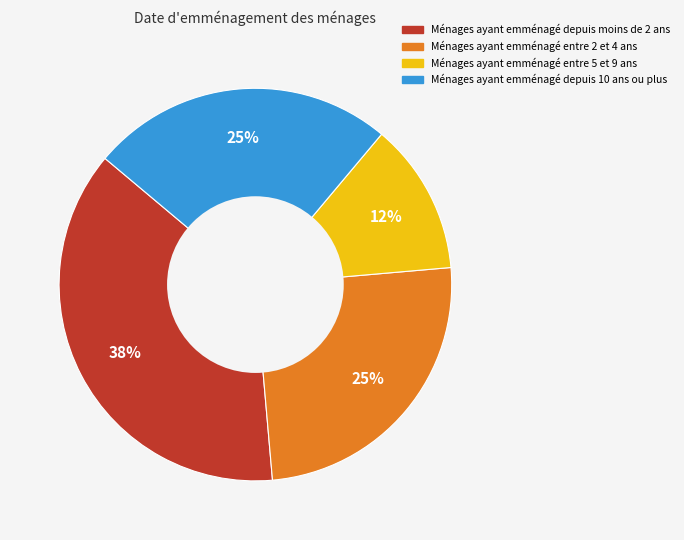

How many segments does this pie chart have?

4